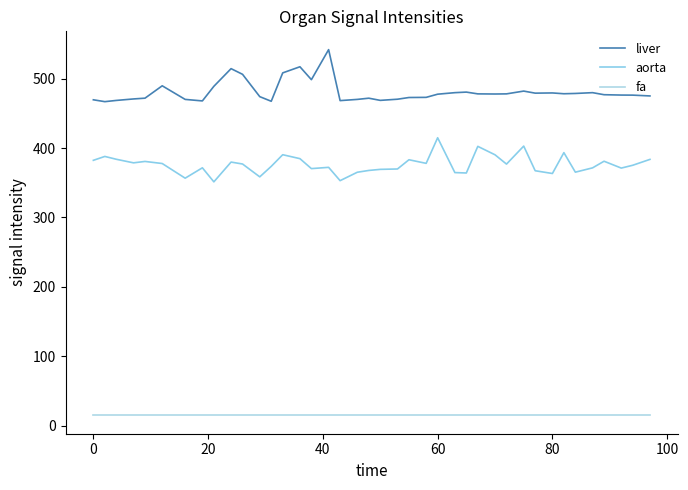

Rank the series by their average value, from highest to lowest.

liver, aorta, fa